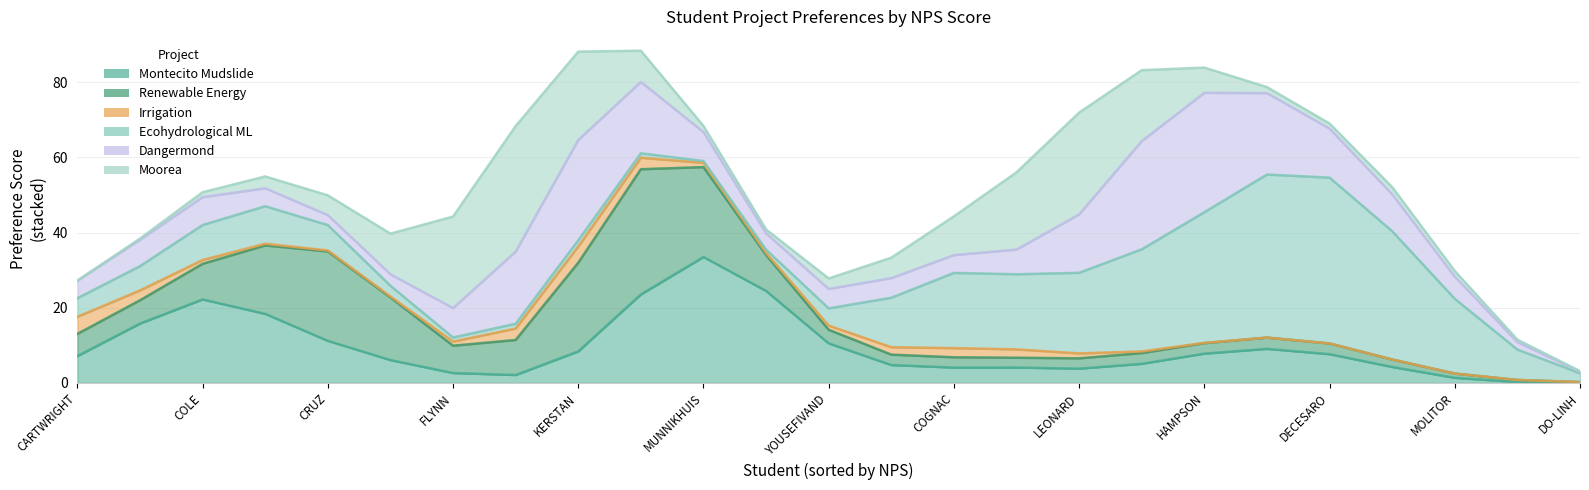

How many lines are shown in the chart?

6